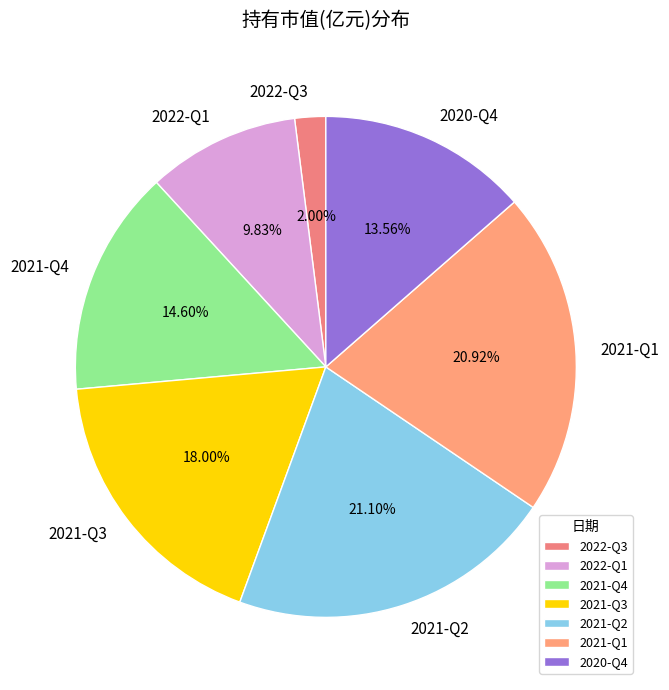

Count the number of slices in the pie.

7